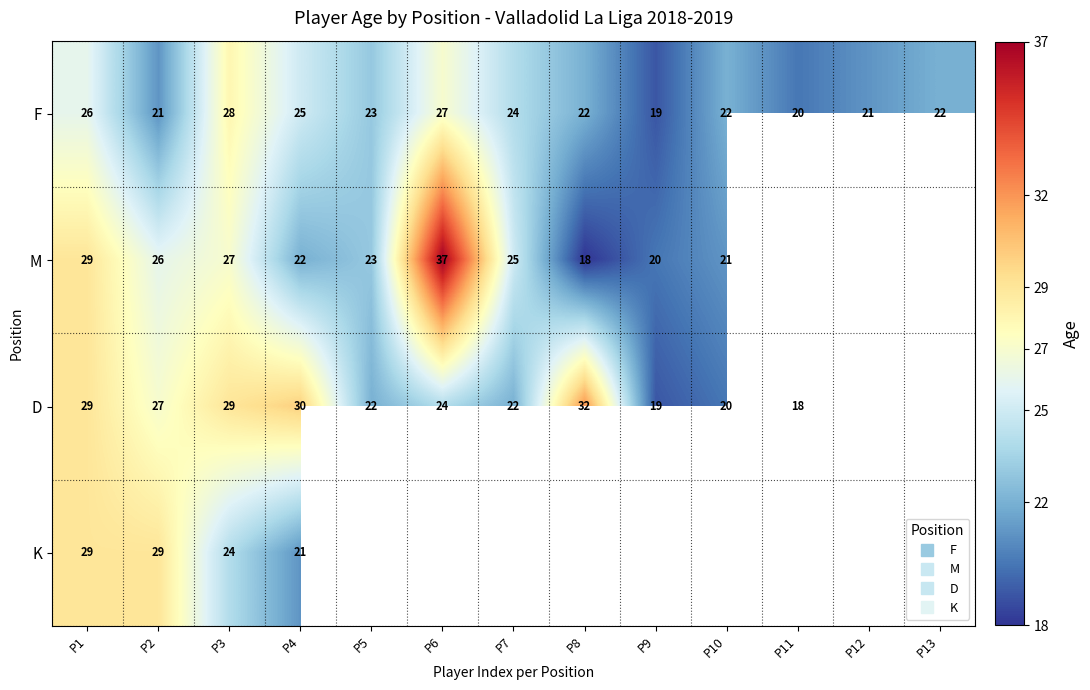

How many series are shown in this chart?

4